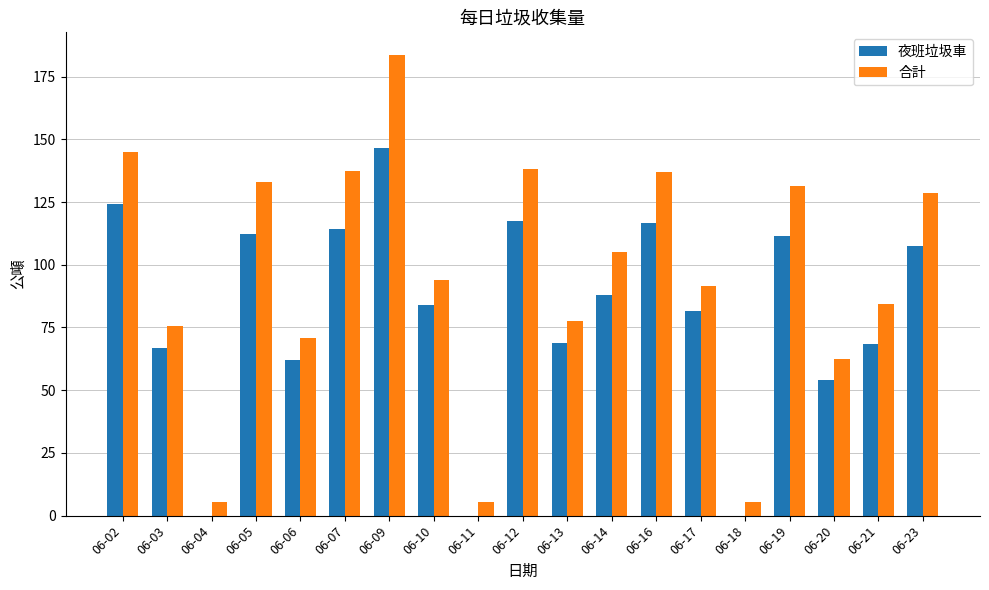

How many values in the 合計 series exceed 93?

10